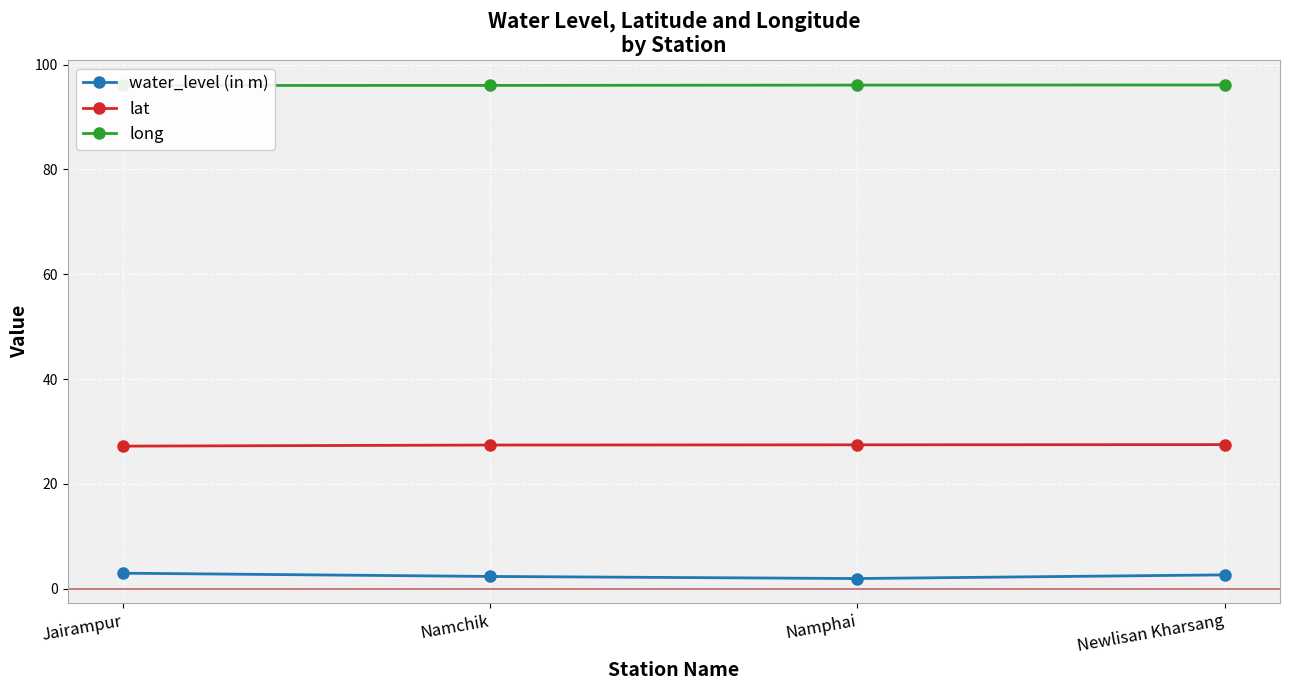

The lat series shows 43.8 at Jairampur. True or false?

False